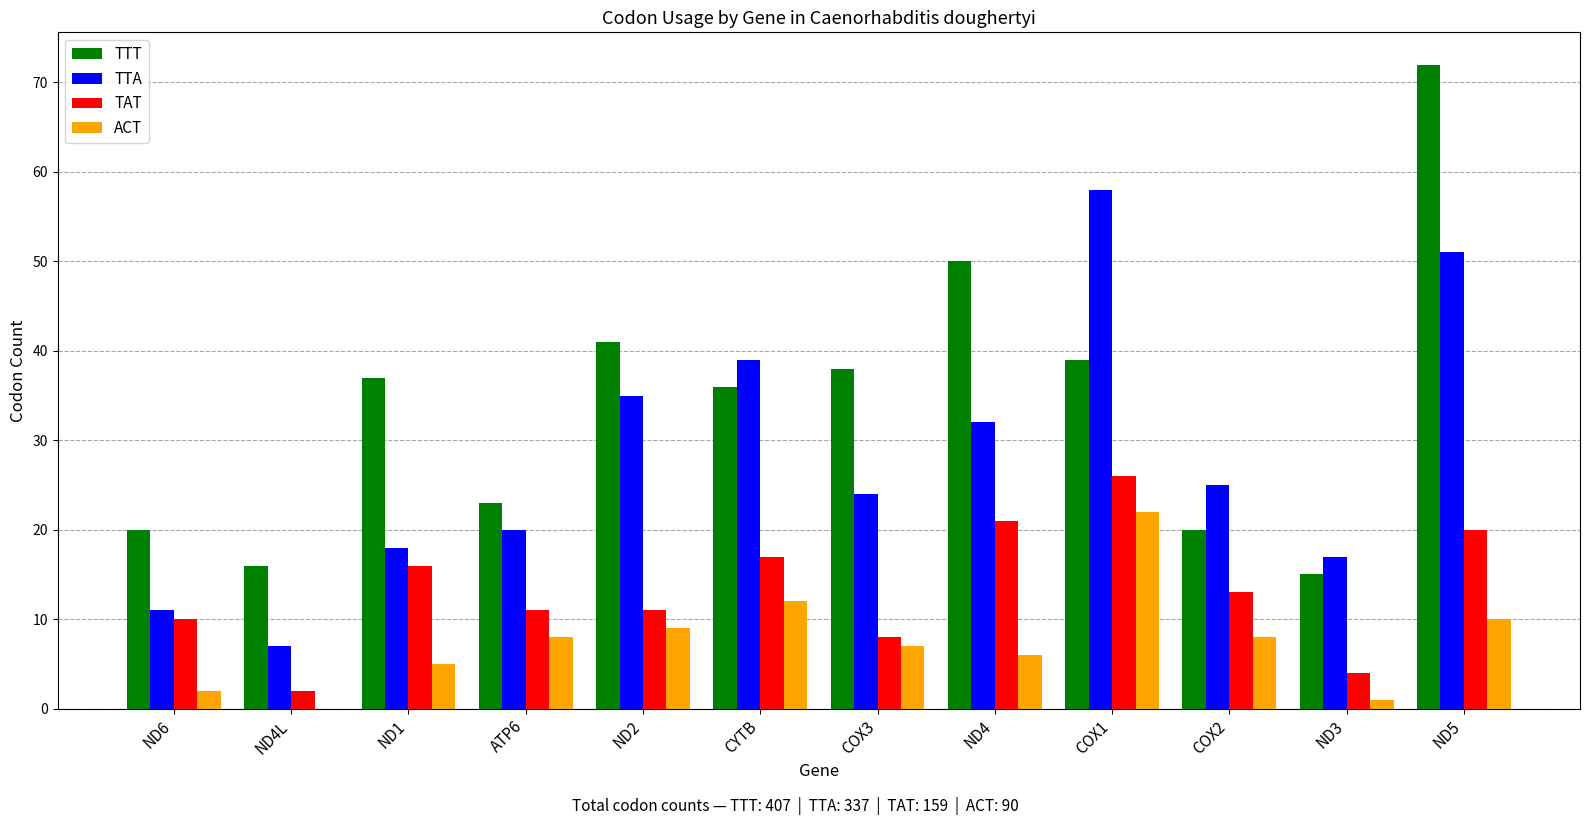

Between CYTB and ND3, which series saw the biggest shift?

TTA